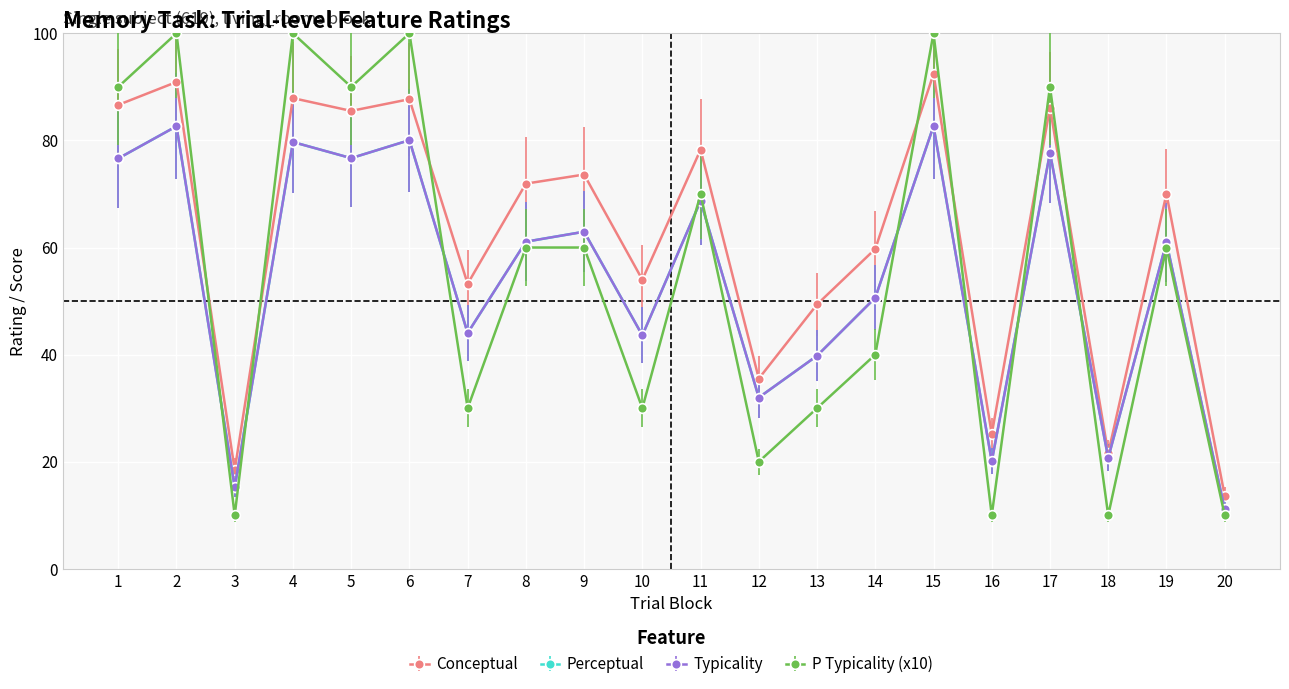

Does the chart display data point markers on the line(s)?

Yes